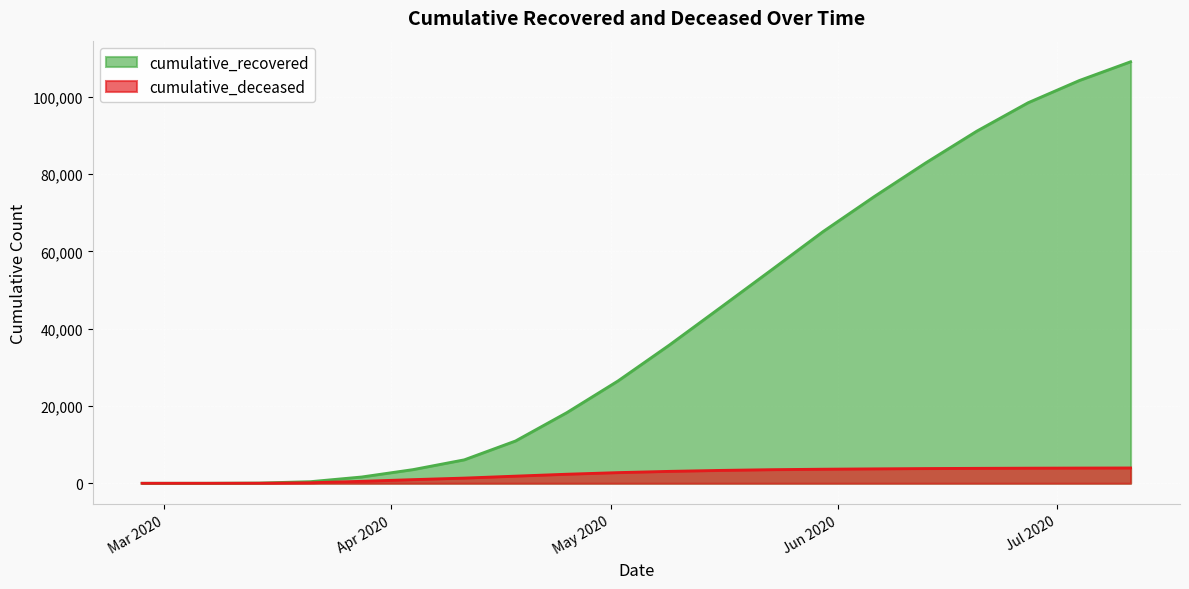

True or false: cumulative_recovered and cumulative_deceased intersect in this chart.

False